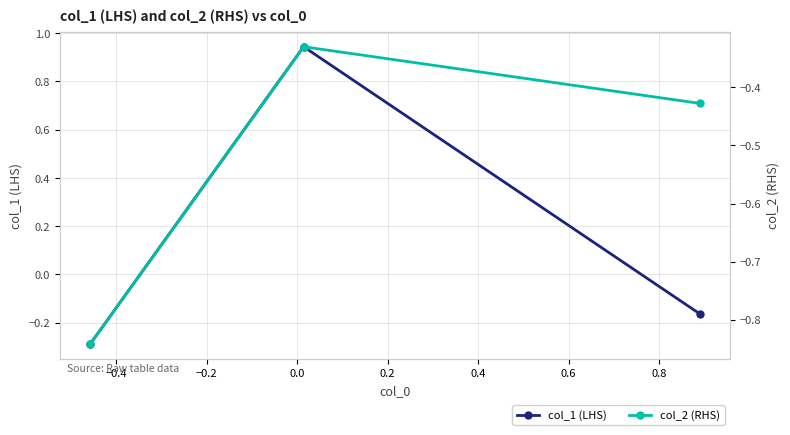

How many values in col_1 (LHS) are below zero?

2